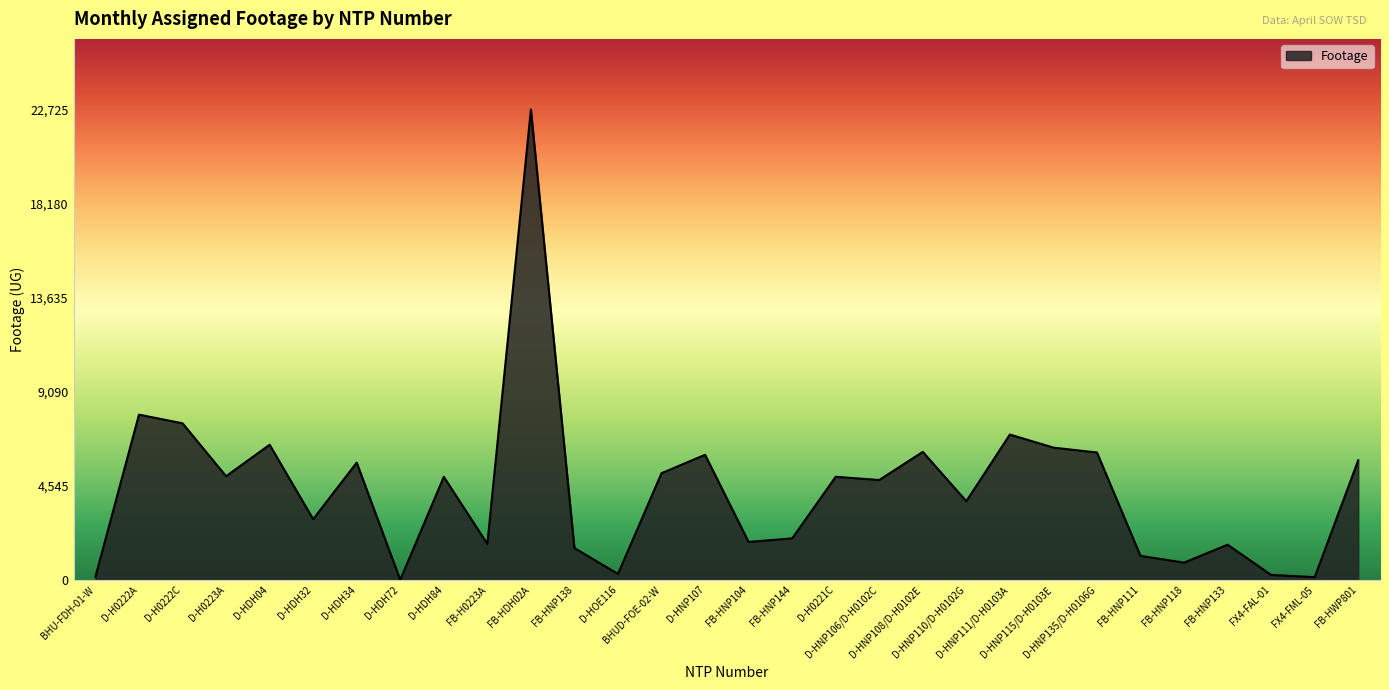

What is the maximum value shown in the chart?

22725